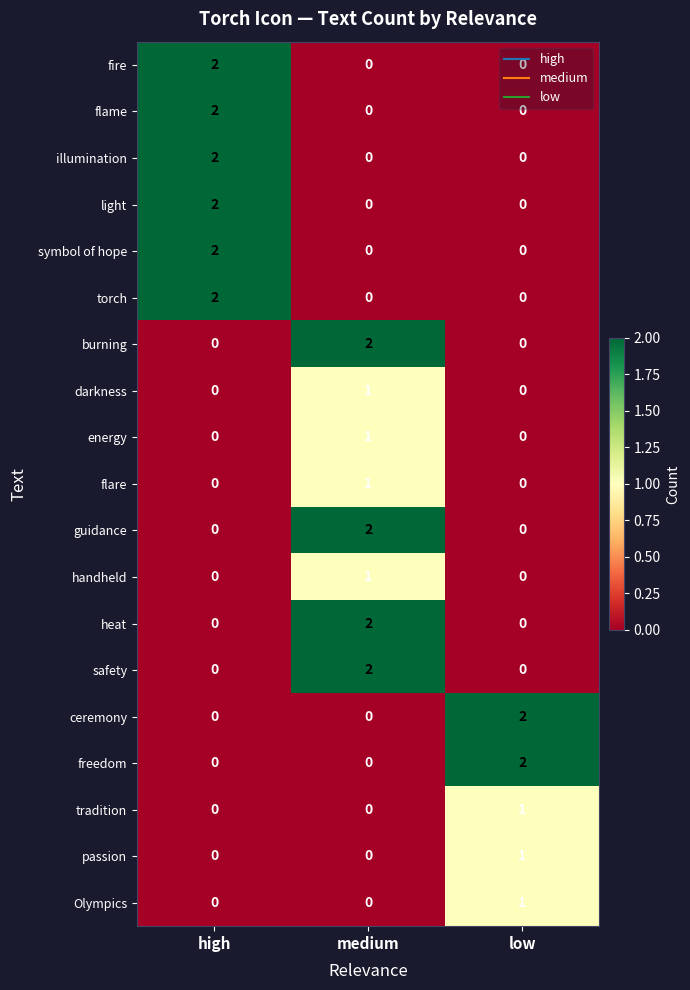

At how many categories does at least one series exceed 1?

3